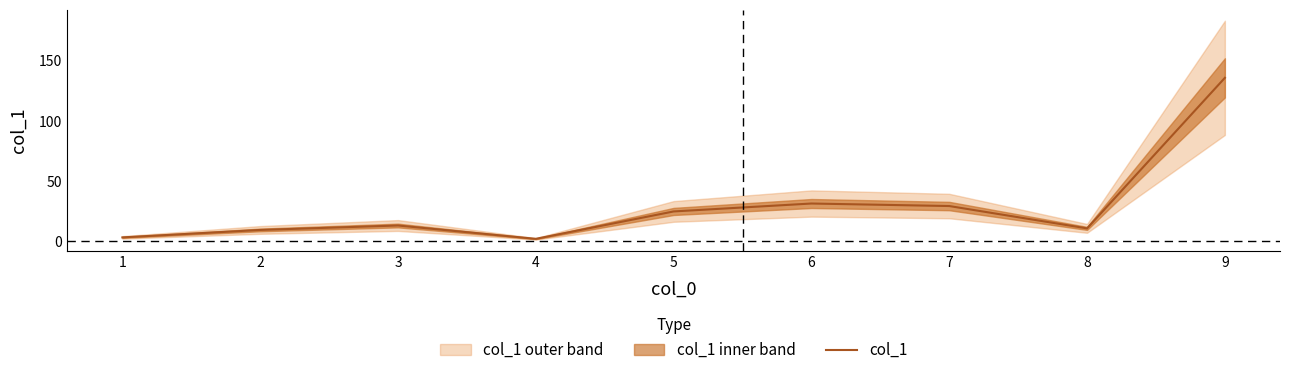

What is the difference between the values at 8 and 2?

1.3